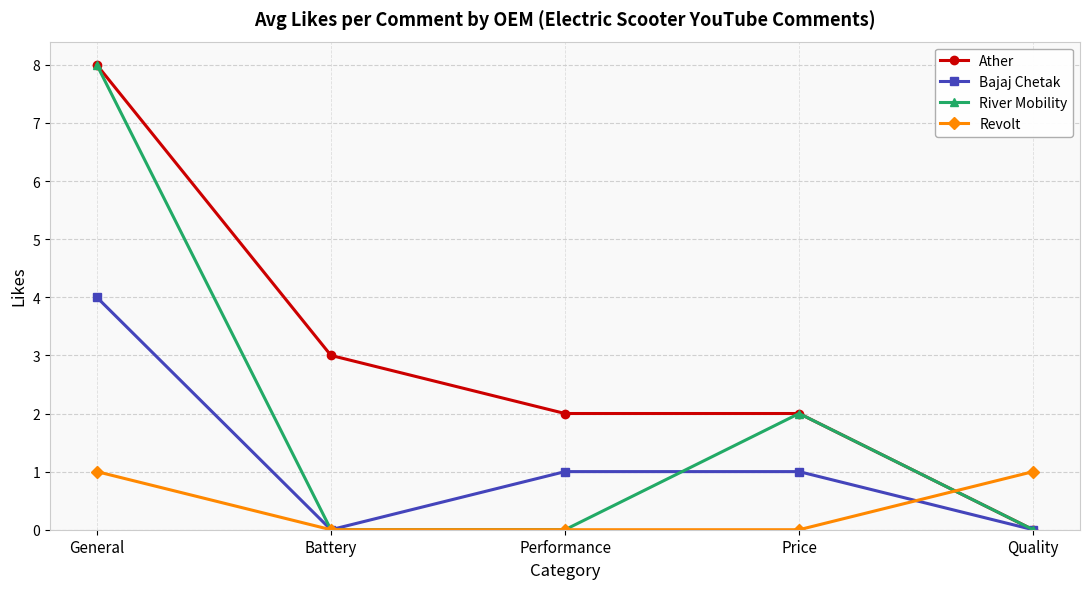

What is the label of the 5th point from the left?

Quality